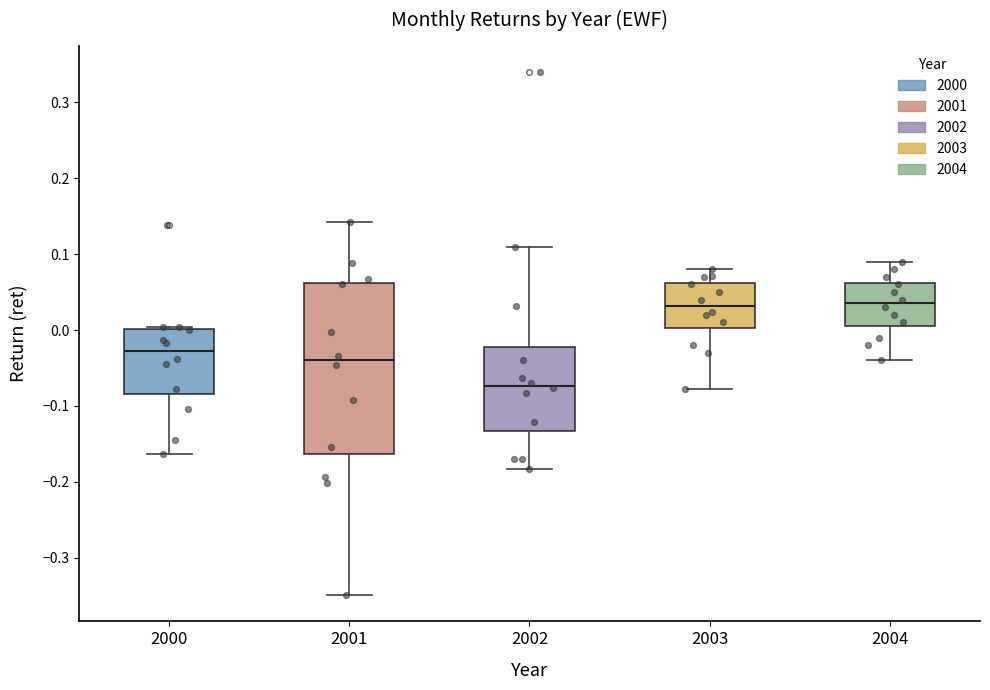

Which box is the tallest, from its lower edge to its upper edge?

2001